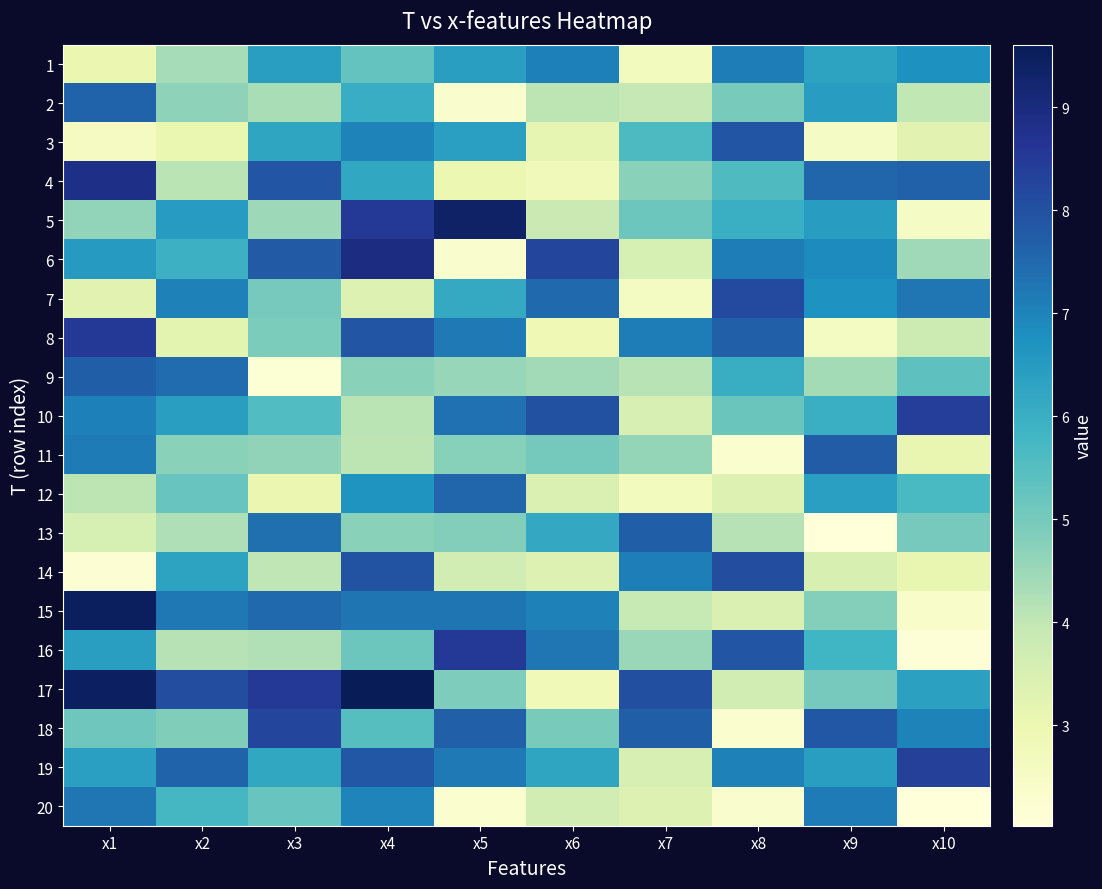

Reading right to left, transcribe all the data shown in this chart.

1: x10=6.8	x9=6.3	x8=7.1	x7=2.7	x6=7.1	x5=6.4	x4=5.3	x3=6.4	x2=4.3	x1=3.0
2: x10=4.0	x9=6.4	x8=5.0	x7=3.9	x6=4.0	x5=2.3	x4=6.0	x3=4.3	x2=4.7	x1=7.6
3: x10=3.2	x9=2.5	x8=7.9	x7=5.6	x6=3.1	x5=6.4	x4=7.0	x3=6.2	x2=3.1	x1=2.6
4: x10=7.6	x9=7.5	x8=5.6	x7=4.7	x6=2.8	x5=3.0	x4=6.2	x3=7.9	x2=4.1	x1=8.9
5: x10=2.5	x9=6.4	x8=6.0	x7=5.1	x6=3.8	x5=9.4	x4=8.5	x3=4.5	x2=6.5	x1=4.6
6: x10=4.4	x9=6.9	x8=7.1	x7=3.5	x6=8.2	x5=2.3	x4=8.9	x3=7.8	x2=5.9	x1=6.5
7: x10=7.3	x9=6.7	x8=8.1	x7=2.6	x6=7.5	x5=6.1	x4=3.4	x3=5.0	x2=7.0	x1=3.2
8: x10=3.8	x9=2.6	x8=7.7	x7=7.1	x6=2.9	x5=7.2	x4=7.9	x3=4.9	x2=3.2	x1=8.5
9: x10=5.4	x9=4.4	x8=6.0	x7=4.1	x6=4.4	x5=4.6	x4=4.7	x3=2.1	x2=7.4	x1=7.7
10: x10=8.4	x9=6.0	x8=5.2	x7=3.5	x6=8.0	x5=7.4	x4=4.1	x3=5.6	x2=6.4	x1=7.1
11: x10=3.1	x9=7.8	x8=2.3	x7=4.6	x6=5.0	x5=4.7	x4=4.0	x3=4.6	x2=4.7	x1=7.1
12: x10=5.7	x9=6.4	x8=3.4	x7=2.7	x6=3.4	x5=7.5	x4=6.6	x3=3.0	x2=5.2	x1=4.0
13: x10=5.0	x9=2.0	x8=4.1	x7=7.7	x6=6.2	x5=4.8	x4=4.7	x3=7.4	x2=4.2	x1=3.5
14: x10=3.1	x9=3.5	x8=8.0	x7=7.1	x6=3.4	x5=3.7	x4=7.9	x3=4.0	x2=6.3	x1=2.2
15: x10=2.4	x9=4.8	x8=3.4	x7=3.9	x6=7.1	x5=7.3	x4=7.3	x3=7.5	x2=7.2	x1=9.5
16: x10=2.1	x9=5.8	x8=7.9	x7=4.5	x6=7.2	x5=8.6	x4=5.1	x3=4.2	x2=4.1	x1=6.4
17: x10=6.4	x9=5.0	x8=3.7	x7=8.0	x6=2.8	x5=4.9	x4=9.6	x3=8.5	x2=8.1	x1=9.4
18: x10=7.0	x9=7.8	x8=2.3	x7=7.7	x6=5.0	x5=7.7	x4=5.5	x3=8.2	x2=4.8	x1=5.1
19: x10=8.4	x9=6.4	x8=7.0	x7=3.5	x6=6.3	x5=7.2	x4=7.8	x3=6.2	x2=7.6	x1=6.4
20: x10=2.0	x9=7.2	x8=2.3	x7=3.4	x6=3.6	x5=2.3	x4=7.0	x3=5.2	x2=5.8	x1=7.3